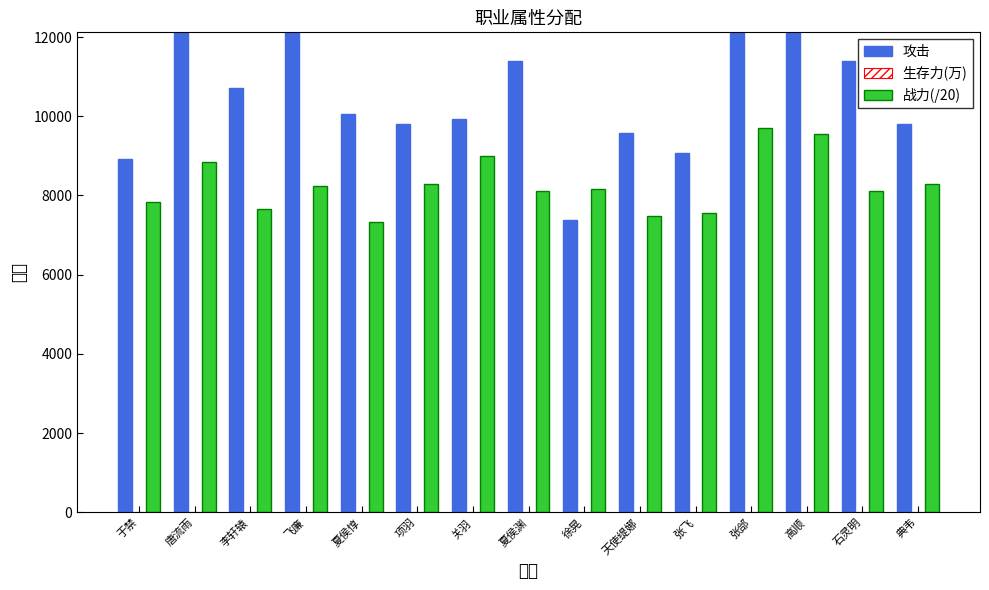

Where is 攻击 nearest to the value 11970?

夏侯渊